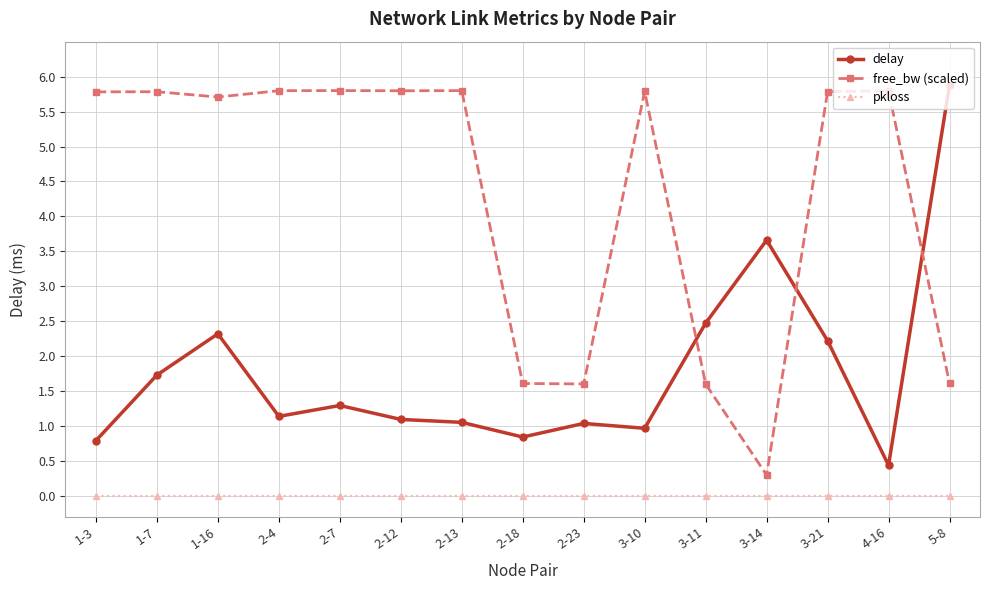

Rank the series by their average value, from lowest to highest.

pkloss, delay, free_bw (scaled)